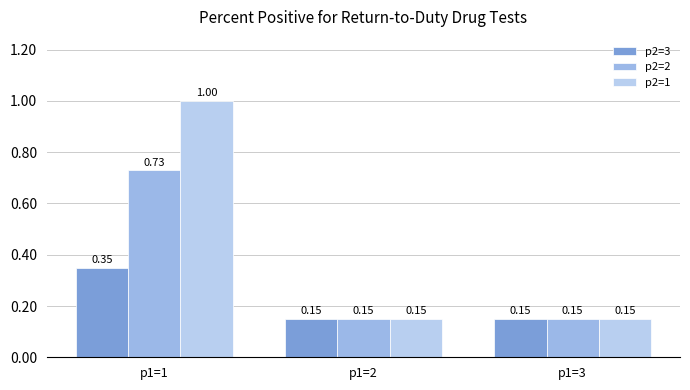

At how many categories does at least one series exceed 0?

3